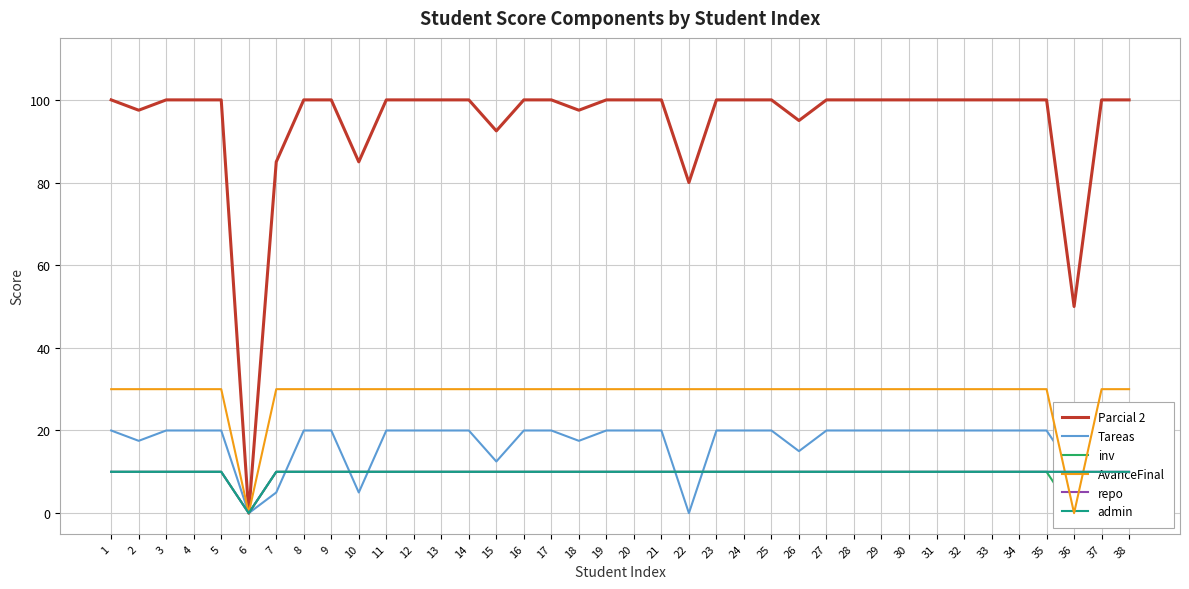

What are all the series names shown in the legend?

Parcial 2, Tareas, inv, AvanceFinal, repo, admin